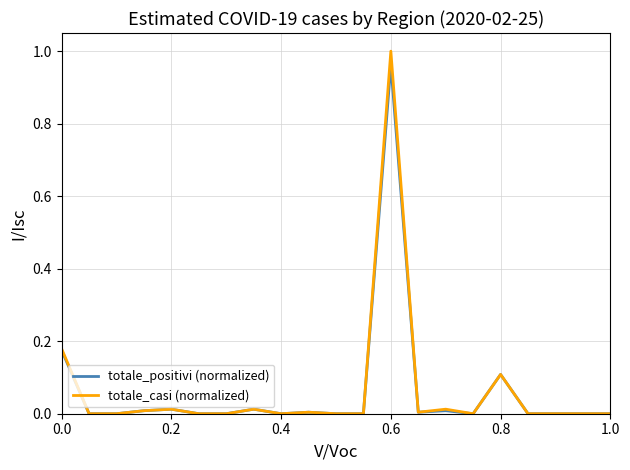

Which series has the largest range (max minus min)?

totale_casi (normalized)